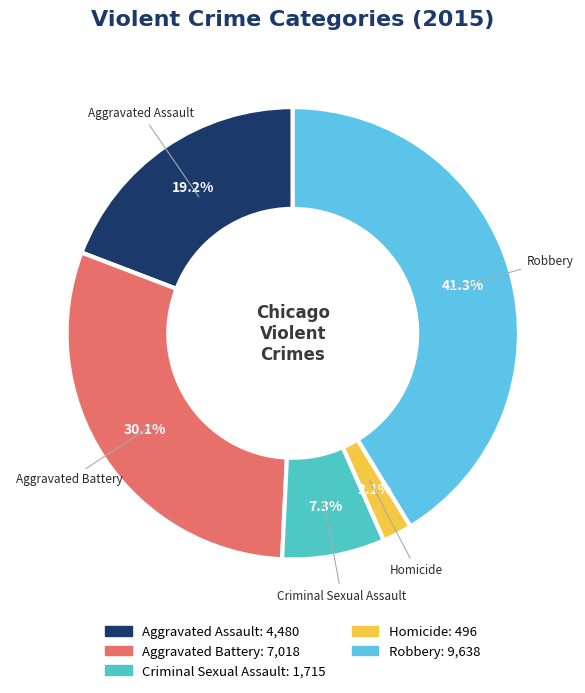

What is the ratio of the value at Criminal Sexual Assault to the value at Robbery?

0.2